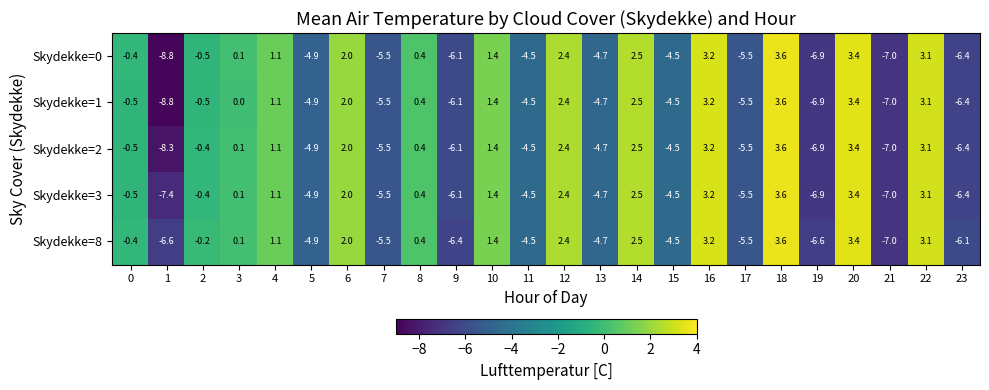

At how many categories does at least one series exceed 1?

9